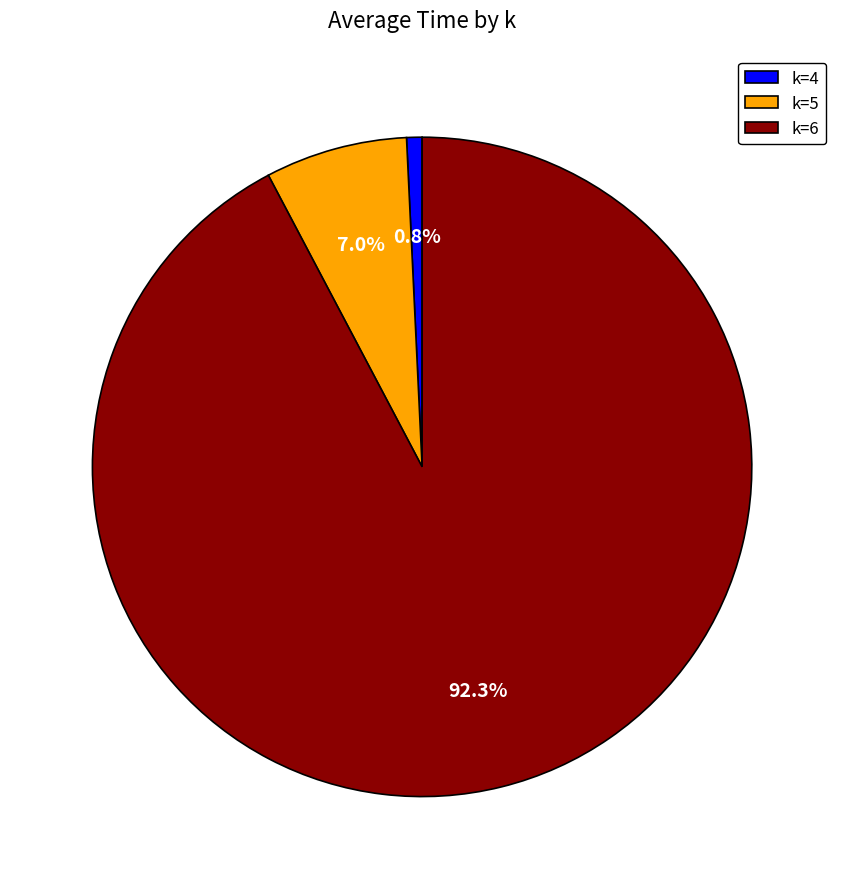

Which slice represents more than half of the pie?

k=6